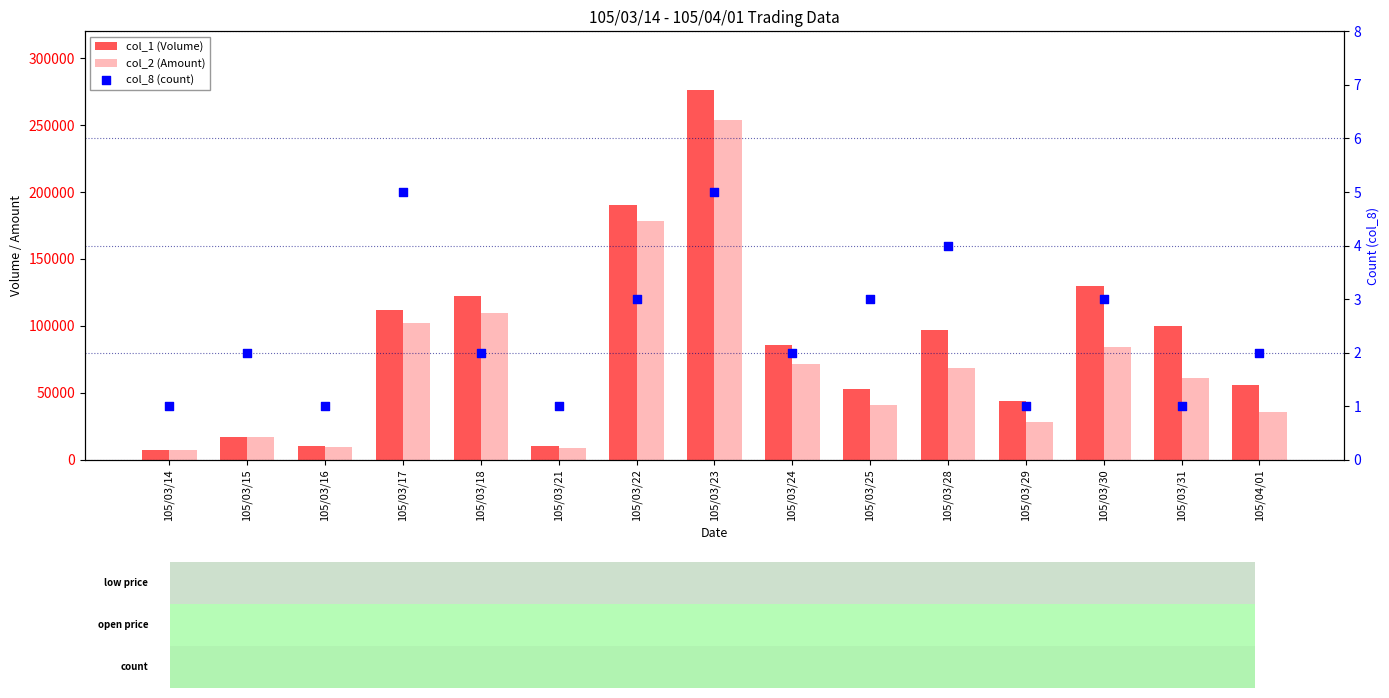

Which series has the largest total across all categories?

col_1 (Volume)